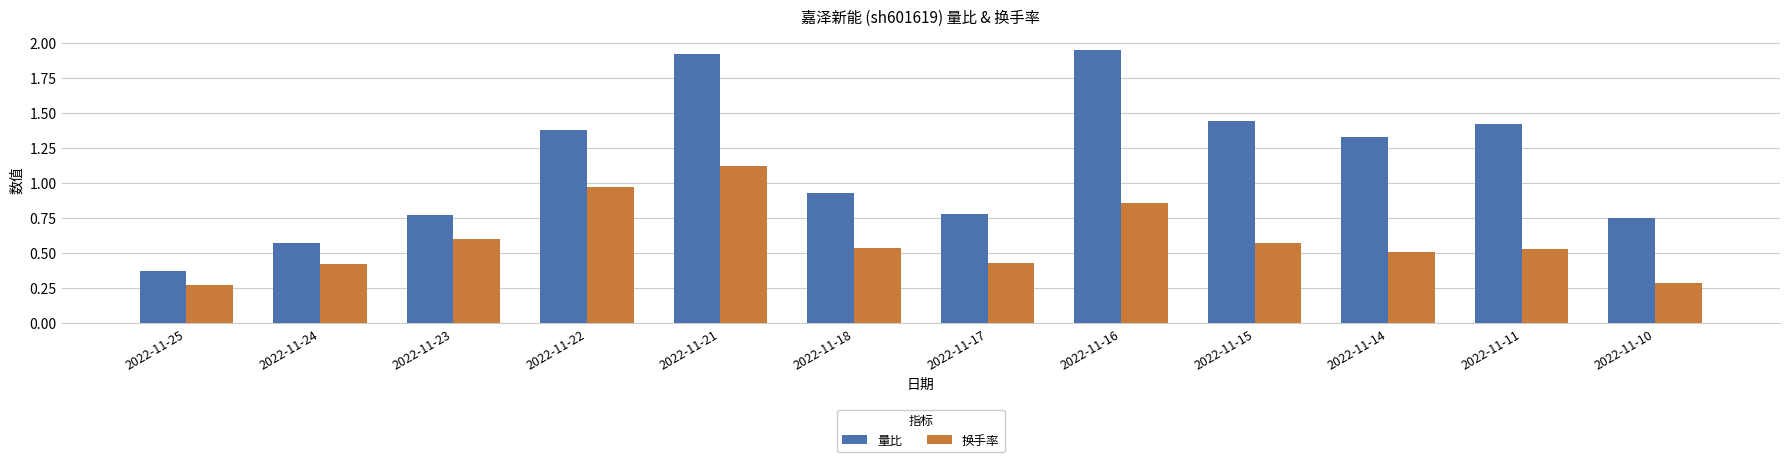

At 2022-11-16, list the series in order from largest to smallest.

量比, 换手率